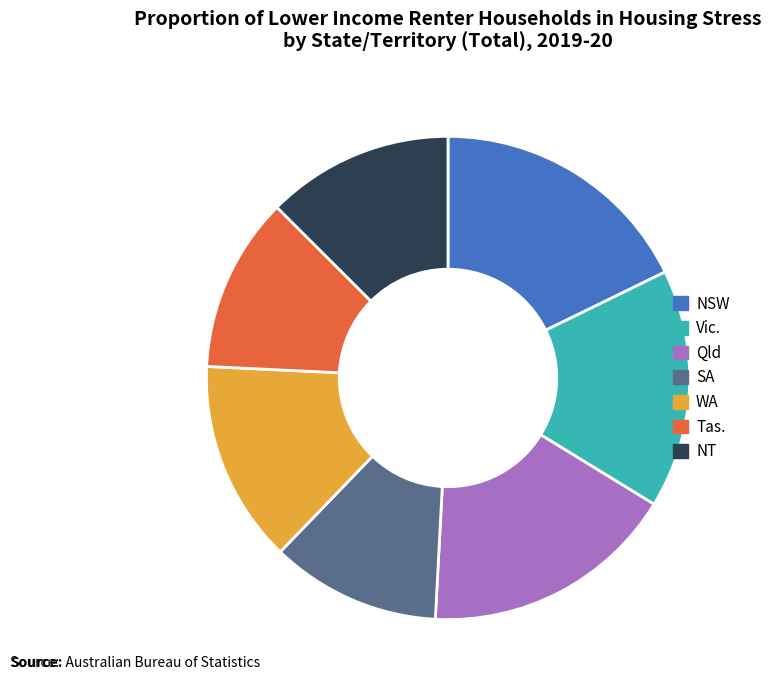

What is the largest slice in the pie chart?

NSW